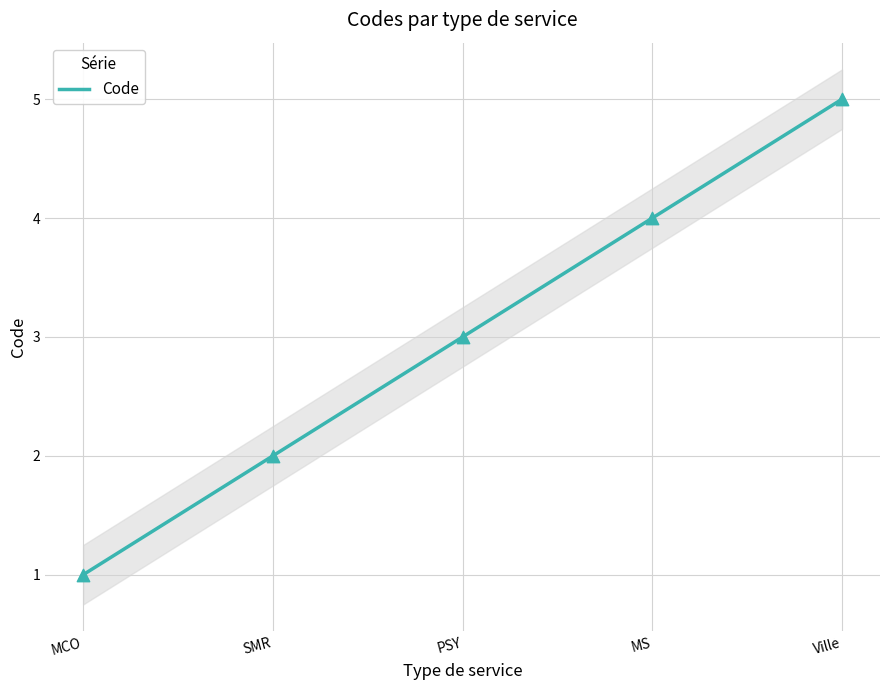

What is the ratio of the value at SMR to the value at Ville?

0.4